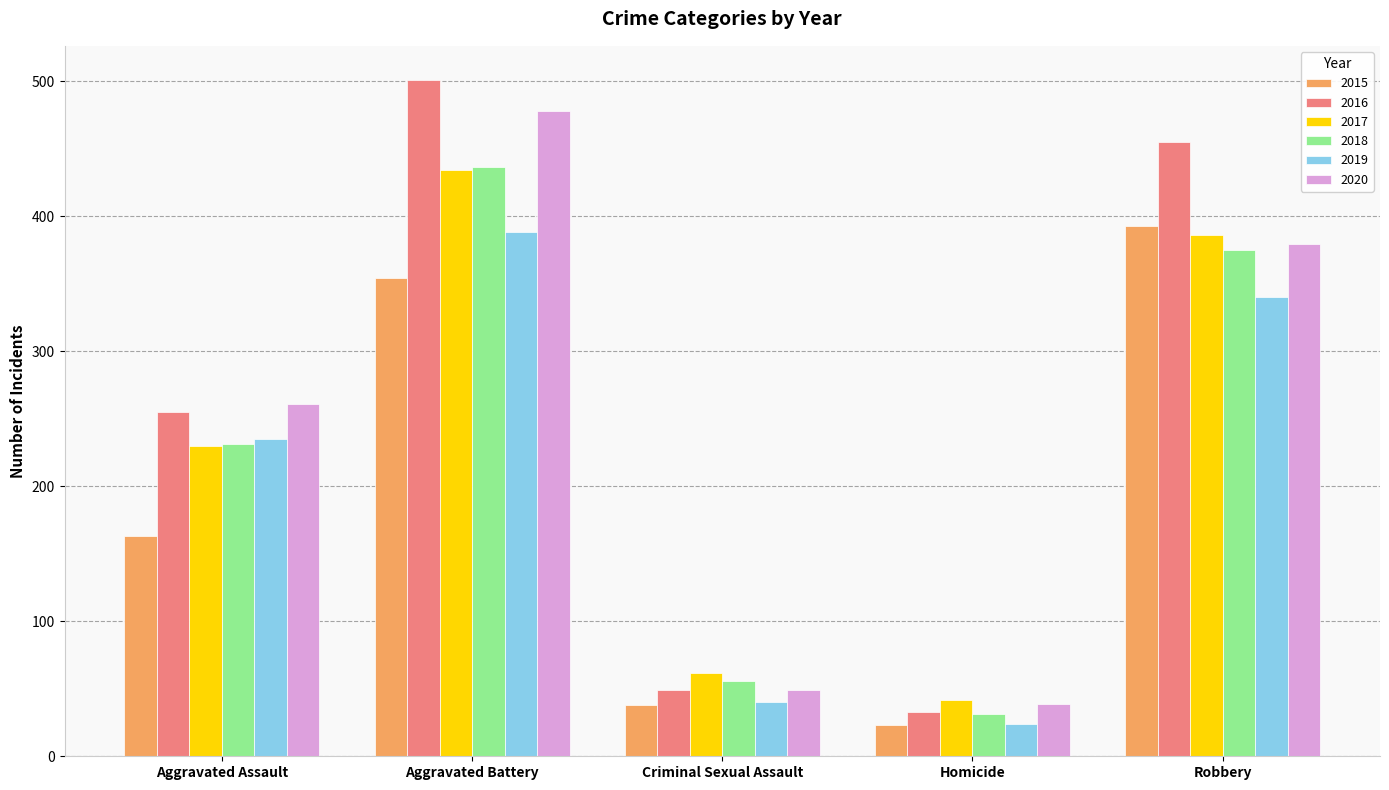

What is the minimum value for 2016?

33